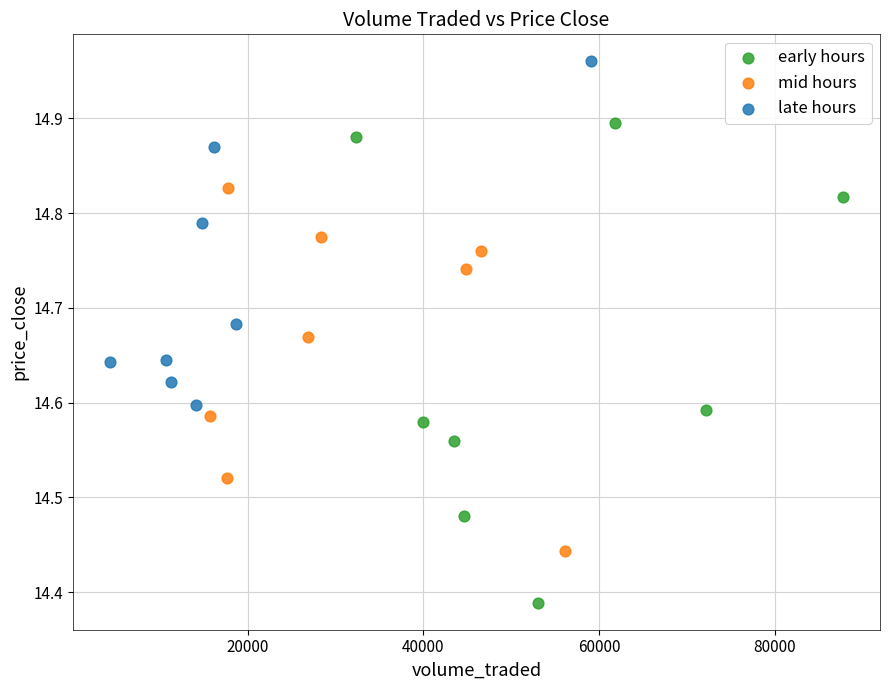

Which series has the widest spread of Y values?

early hours